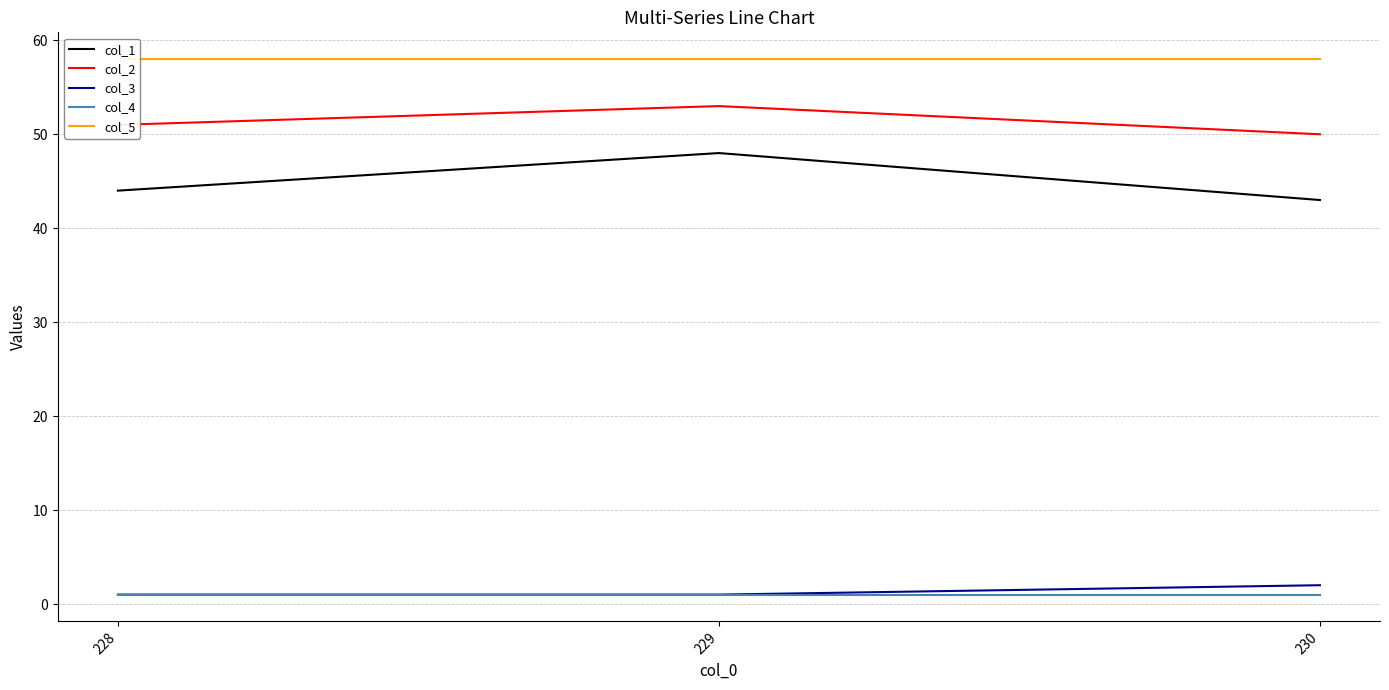

How many categories are shown in the chart?

3